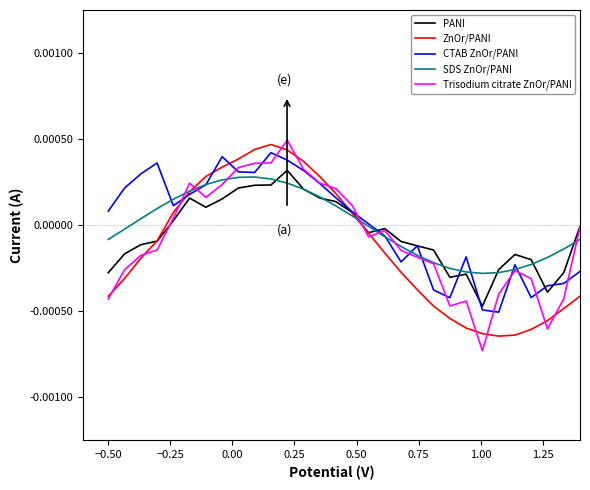

Which series has the widest spread of values?

Trisodium citrate ZnOr/PANI